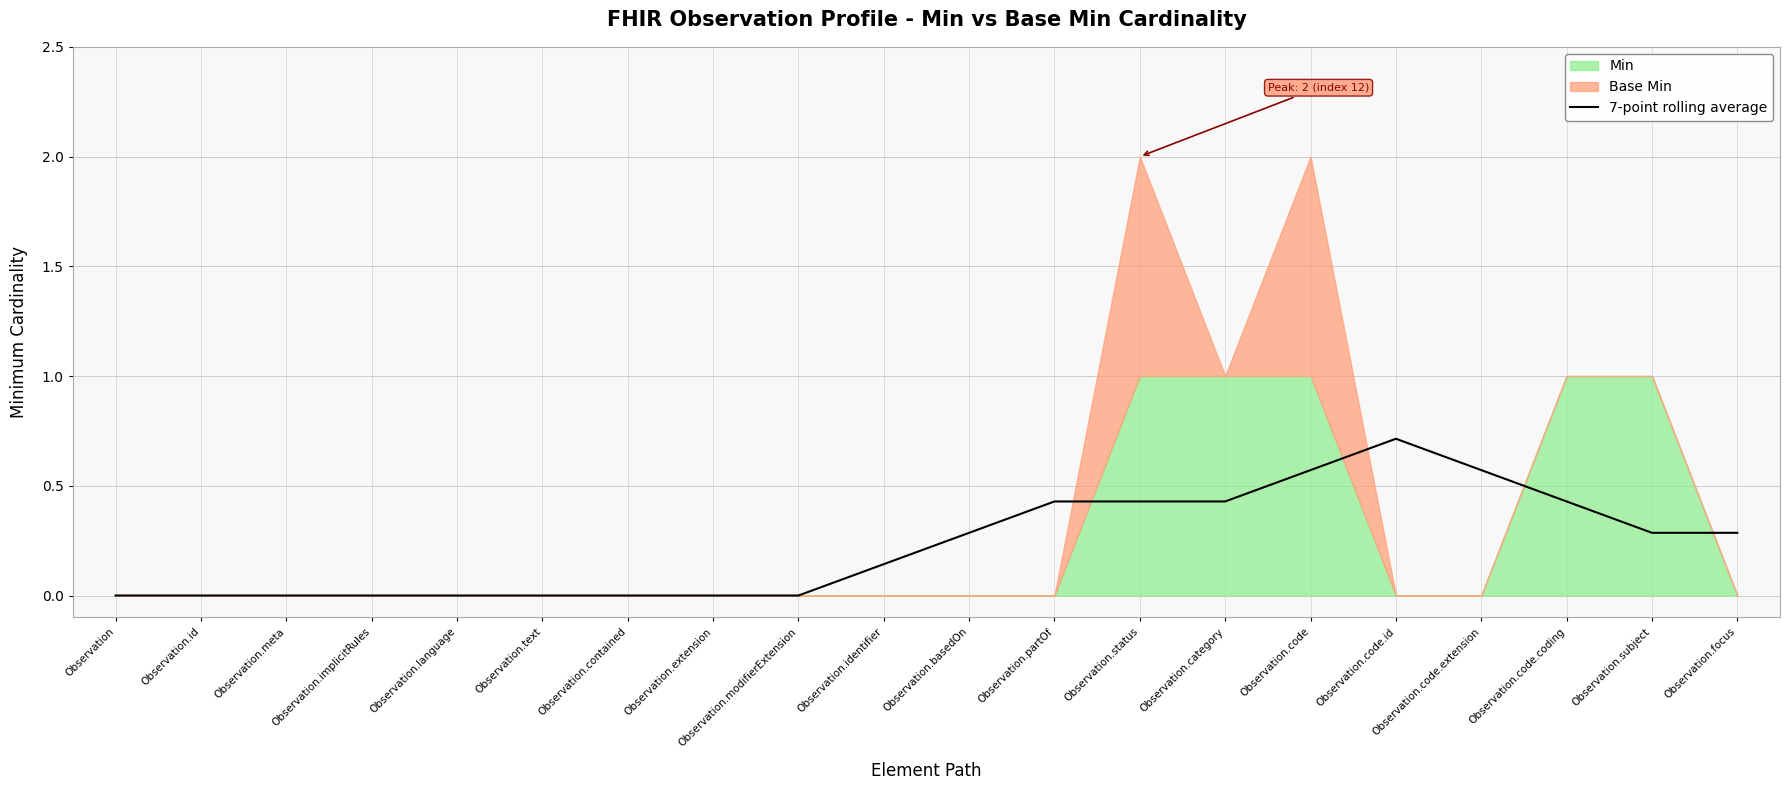

At which label does 7-point rolling average reach its peak?

Observation.code.id